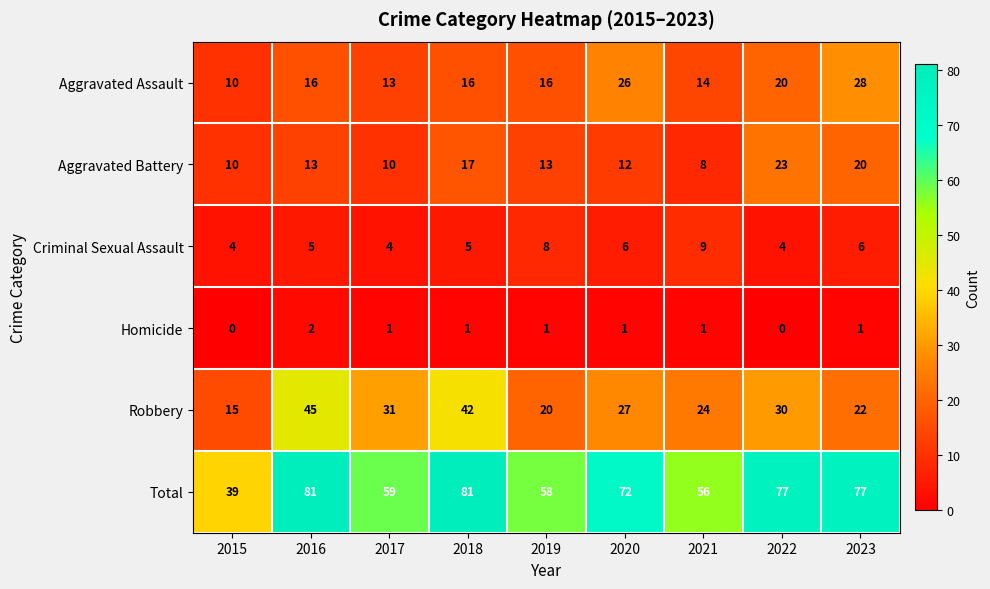

At how many categories does at least one series exceed 49?

8